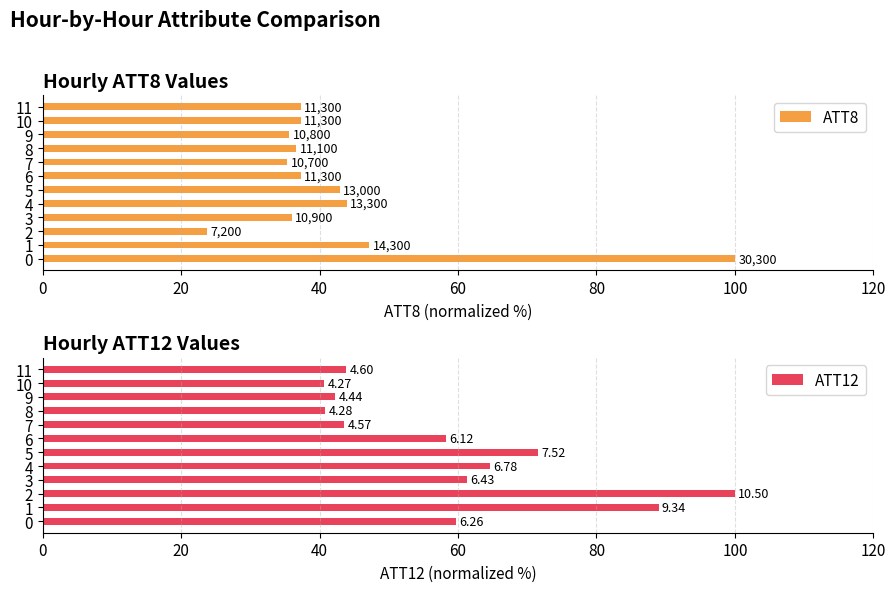

Between 3 and 8, which series saw the biggest shift?

ATT12